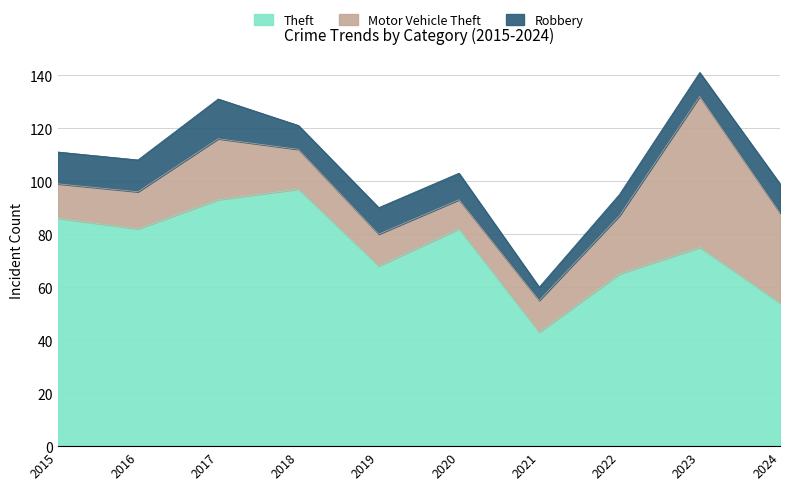

Which series has the largest range (max minus min)?

Theft